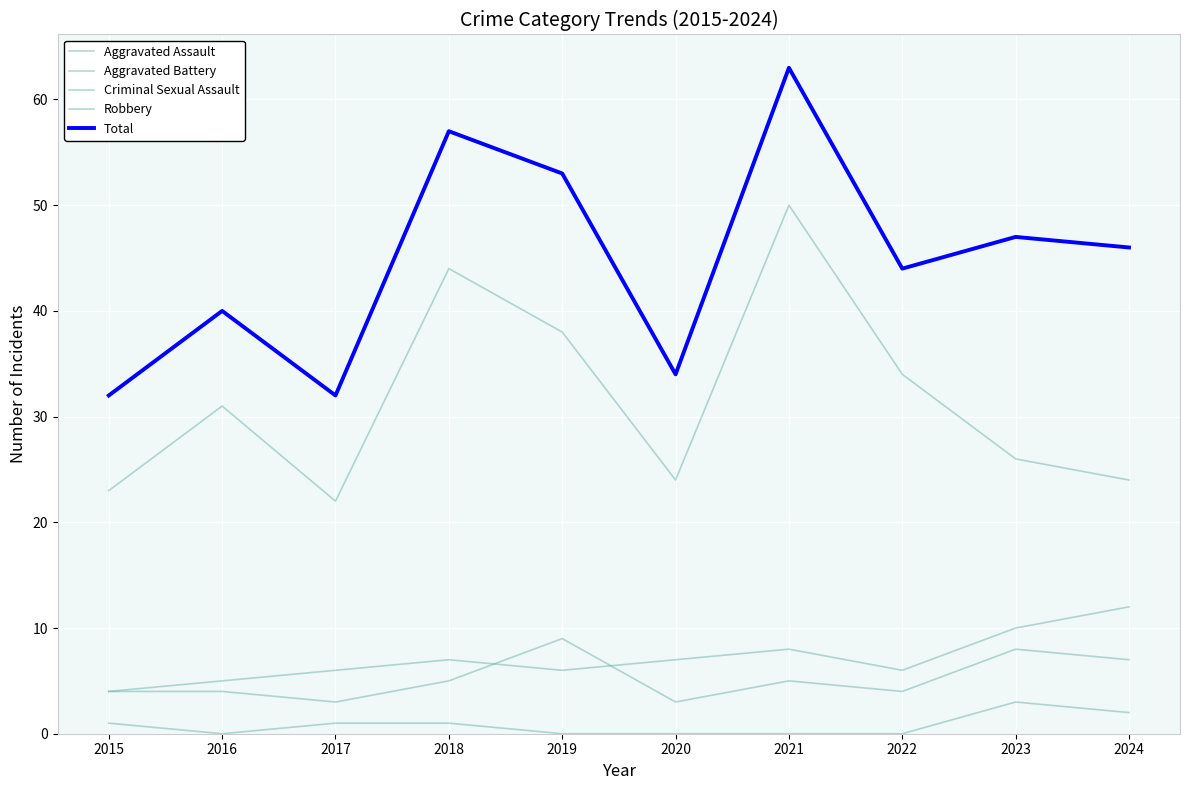

How many lines are shown in the chart?

5